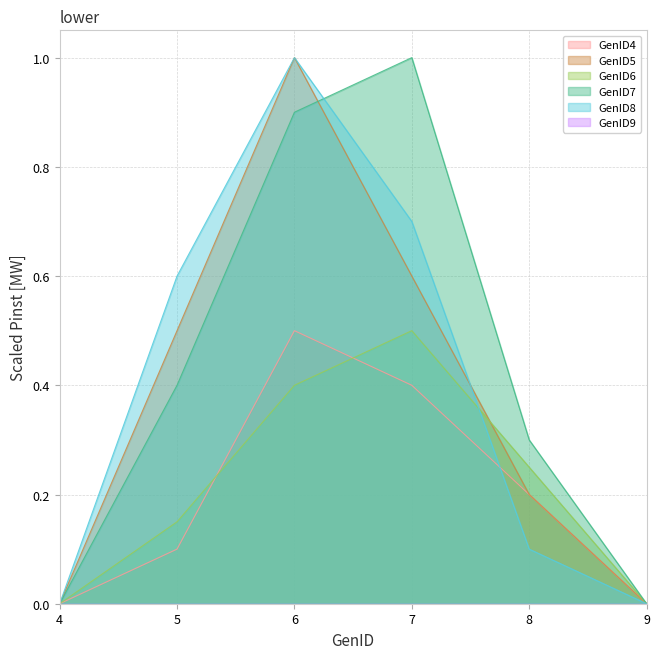

How many GenID4 values are between 0 and 1?

6